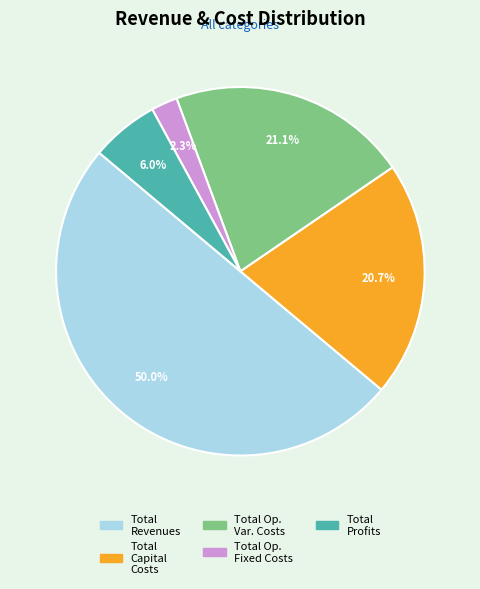

Does any single category account for the majority?

No